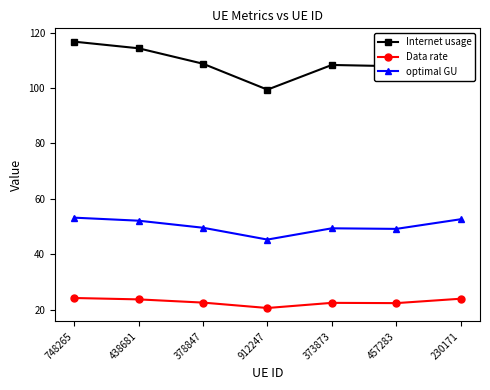

True or false: Data rate and Internet usage cross at least once.

False